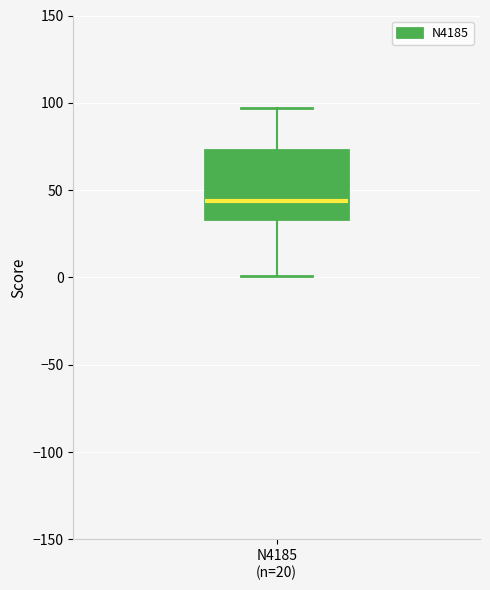

Transcribe this box plot: give where the median line is, the range the box spans, and where the two whiskers end, as read against the y-axis. The values are not printed on the chart, so give them approximately, as read against the axis.

median 45, box 35 to 75, whiskers 0 to 95